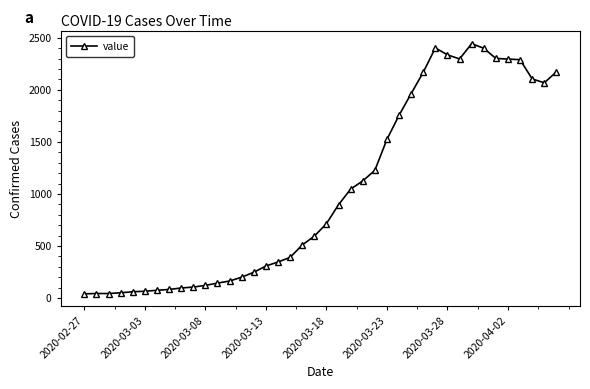

What is the greatest value displayed?

2444